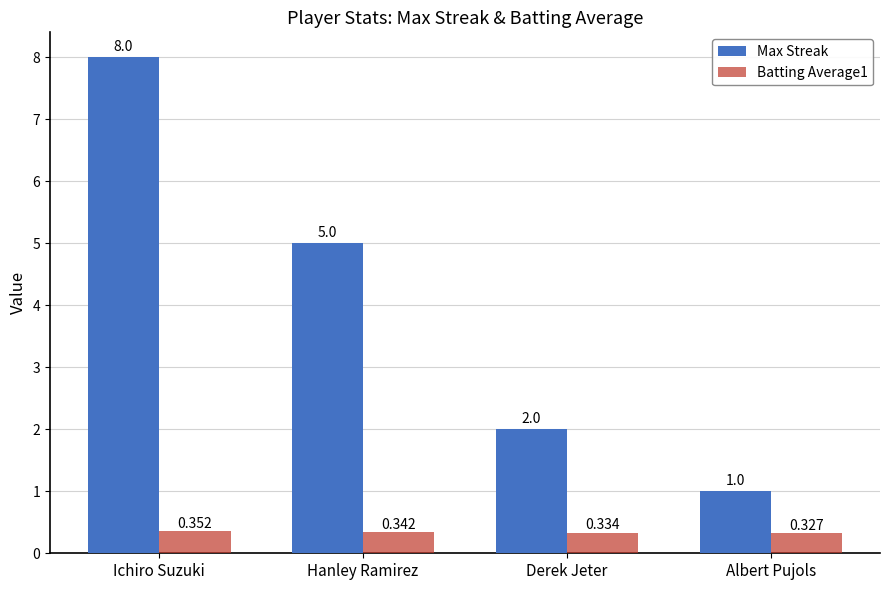

List the labels in order of Batting Average1 value, smallest first.

Albert Pujols, Derek Jeter, Hanley Ramirez, Ichiro Suzuki